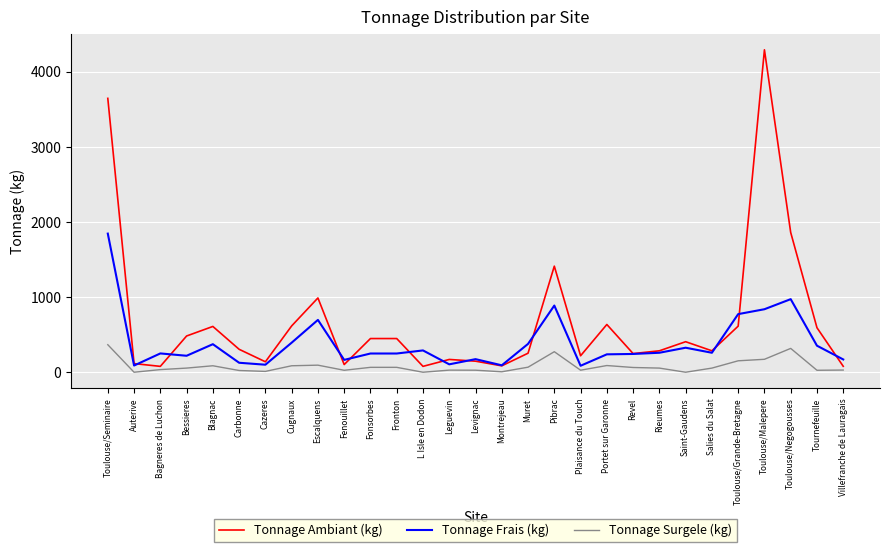

Rank the series by their average value, from highest to lowest.

Tonnage Ambiant (kg), Tonnage Frais (kg), Tonnage Surgele (kg)